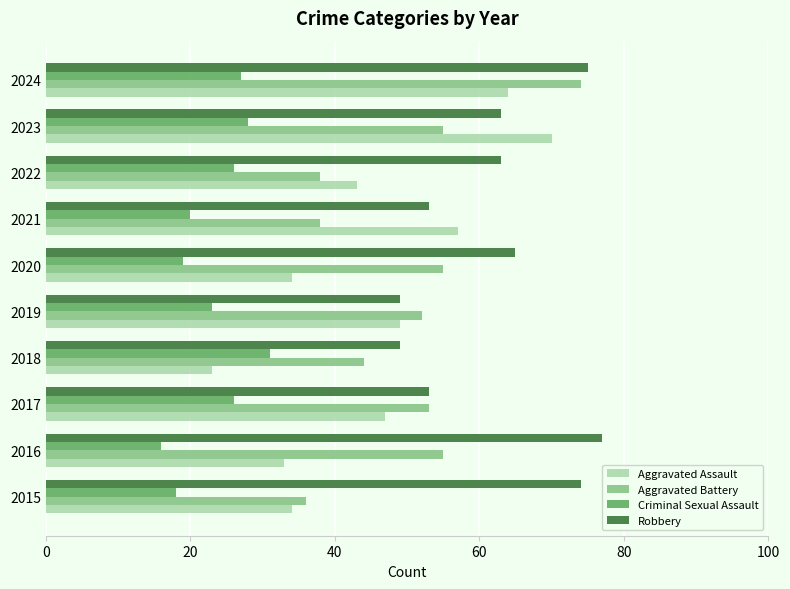

Which series changed the most between 2018 and 2021?

Aggravated Assault